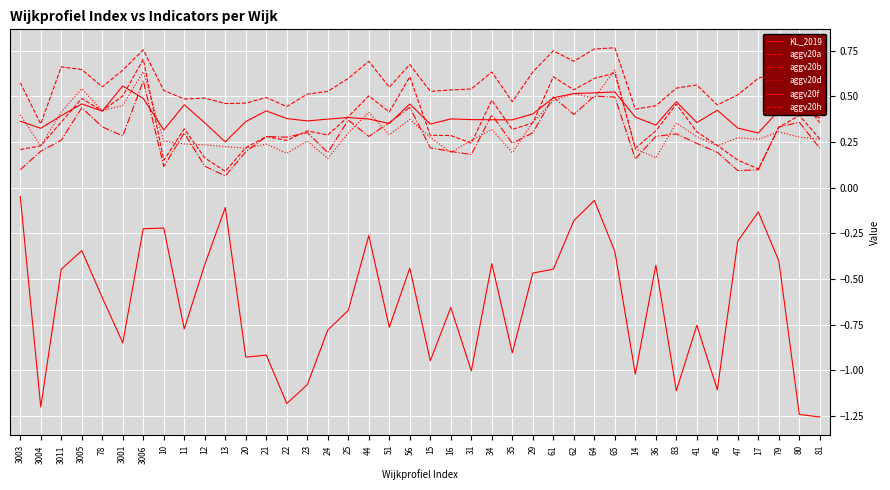

The aggv20a series shows 0.1 at 10. True or false?

True